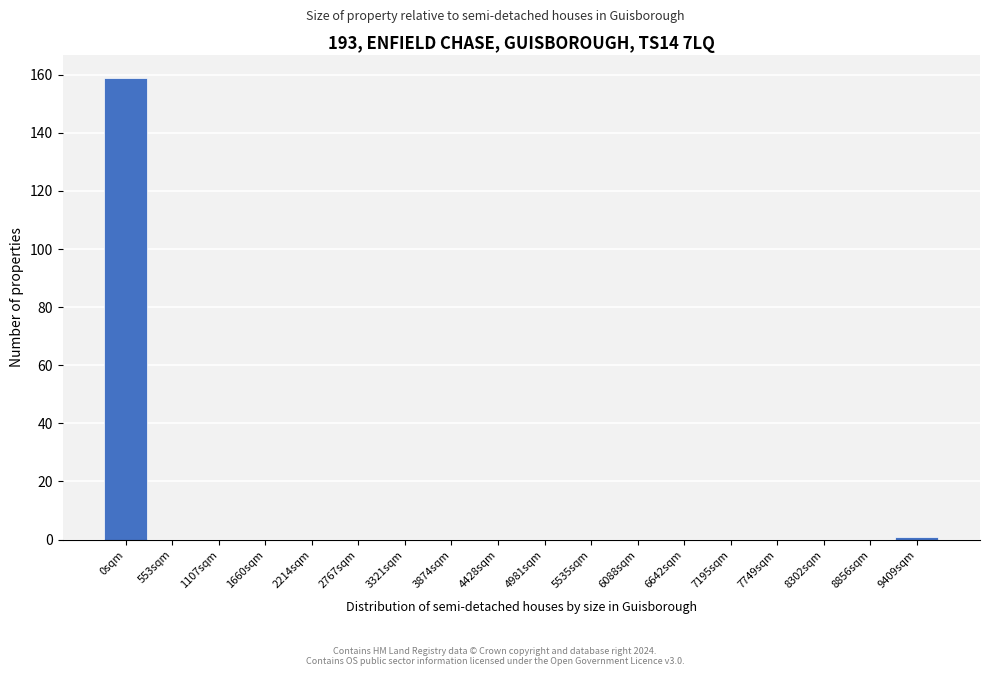

Reading left to right, extract all data points from this chart.

0sqm=159	553sqm=0	1107sqm=0	1660sqm=0	2214sqm=0	2767sqm=0	3321sqm=0	3874sqm=0	4428sqm=0	4981sqm=0	5535sqm=0	6088sqm=0	6642sqm=0	7195sqm=0	7749sqm=0	8302sqm=0	8856sqm=0	9409sqm=1